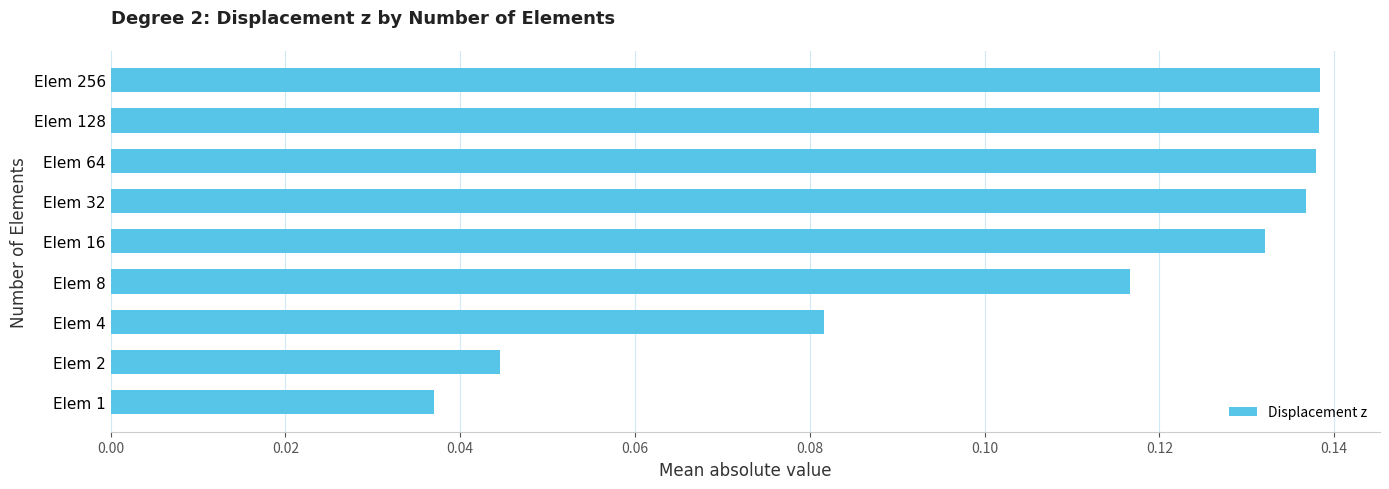

Where is the data nearest to the value 0?

Elem 1